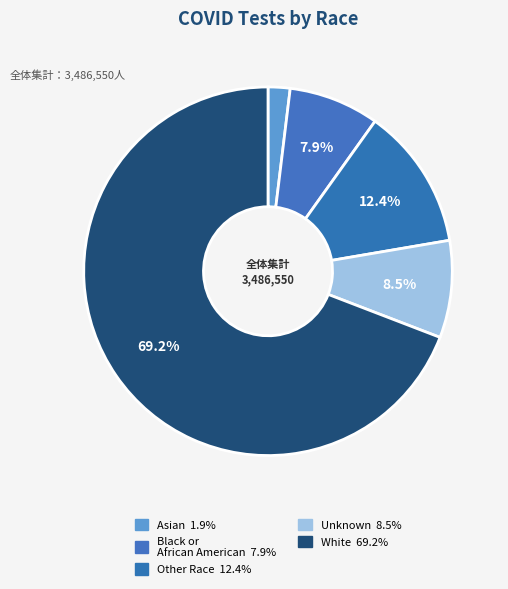

To the nearest percent, what portion does Unknown represent?

9%